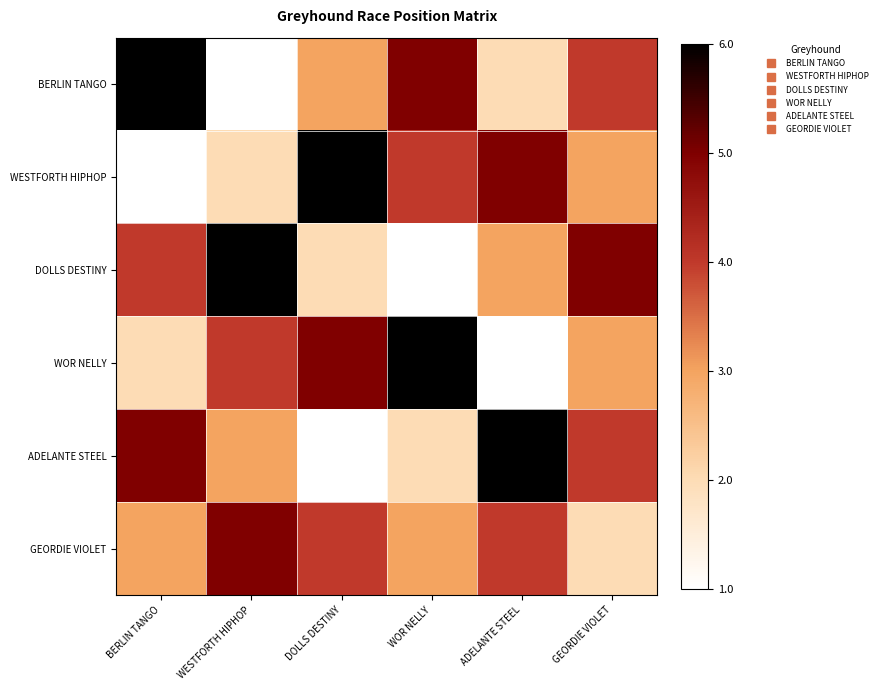

At WESTFORTH HIPHOP, list the series in order from largest to smallest.

DOLLS DESTINY, GEORDIE VIOLET, WOR NELLY, ADELANTE STEEL, WESTFORTH HIPHOP, BERLIN TANGO